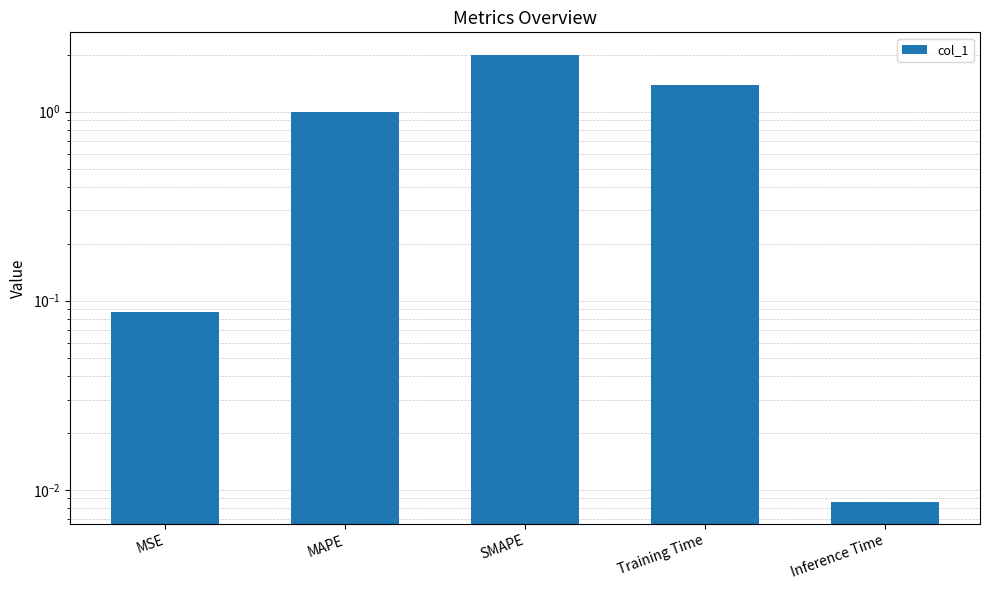

Which label corresponds to the smallest value in the chart?

Inference Time